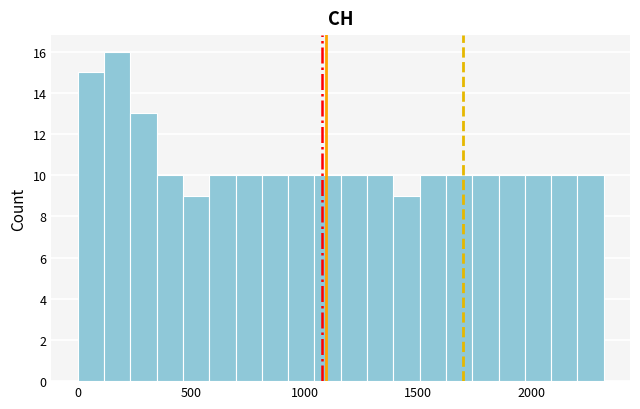

Read against the x-axis, roughly where is the centre of the tallest bar?

150